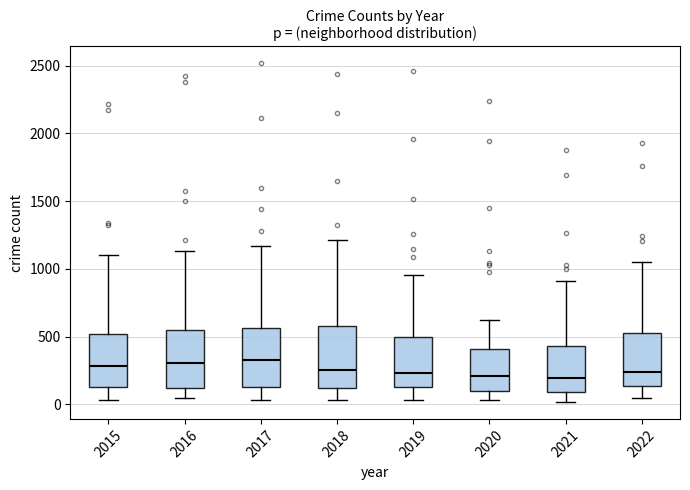

Reading left to right, read every box against the y-axis: the position of its median line, the range the box covers, and the ends of its whiskers. The values are not printed on the chart, so give them approximately, as read against the axis.

2015: median 300, box 150 to 500, whiskers 50 to 1100
2016: median 300, box 100 to 550, whiskers 50 to 1150
2017: median 300, box 150 to 550, whiskers 50 to 1150
2018: median 250, box 100 to 550, whiskers 50 to 1200
2019: median 250, box 100 to 500, whiskers 50 to 950
2020: median 200, box 100 to 400, whiskers 50 to 600
2021: median 200, box 100 to 450, whiskers 0 to 900
2022: median 250, box 150 to 500, whiskers 50 to 1050